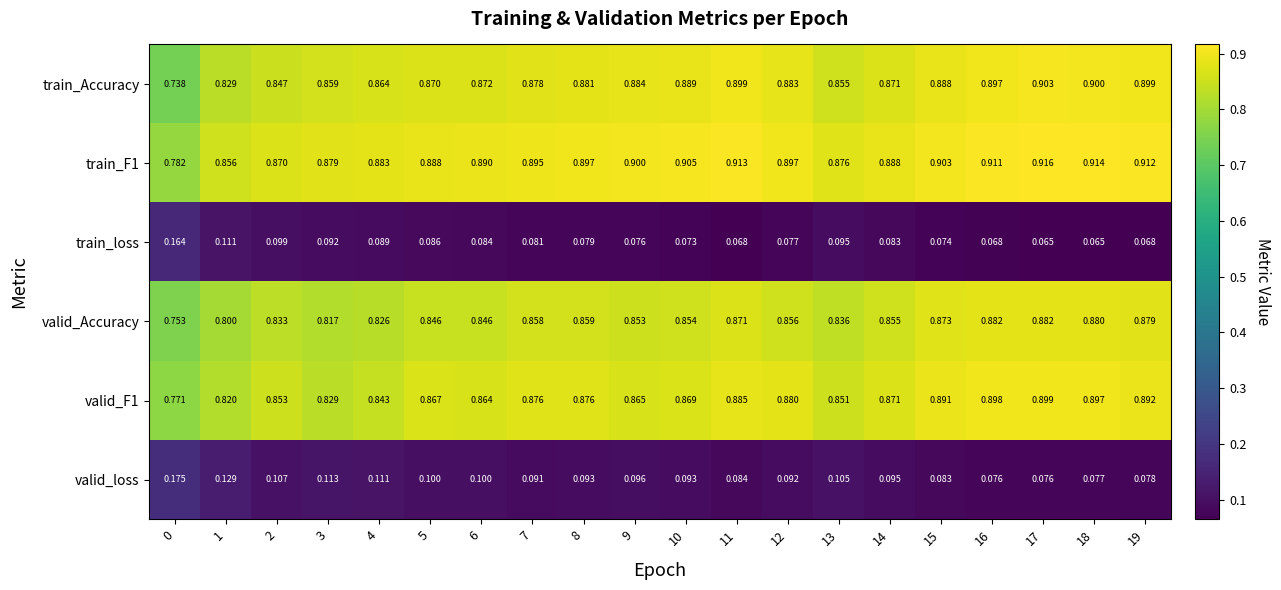

What is the maximum value shown in the chart?

0.9